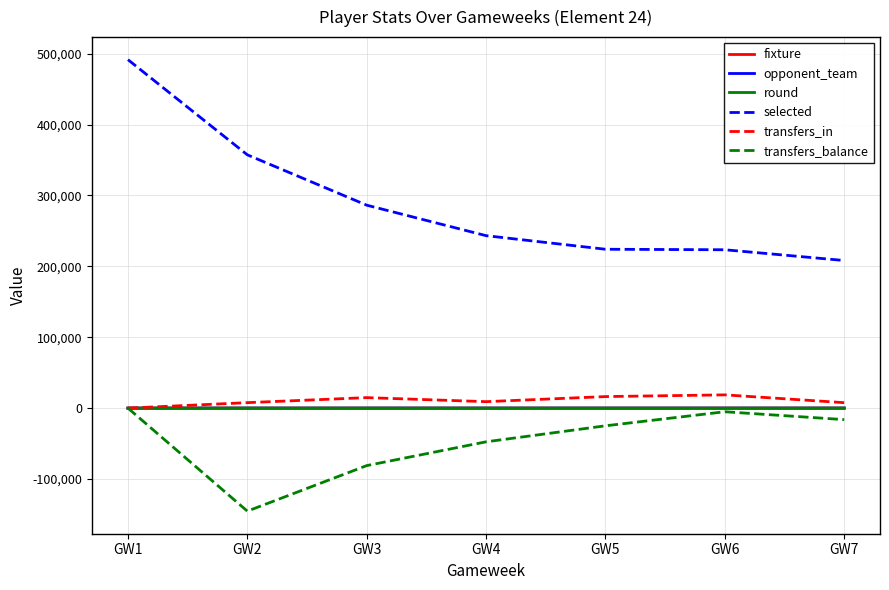

At which category does the chart reach its peak across all series?

GW1